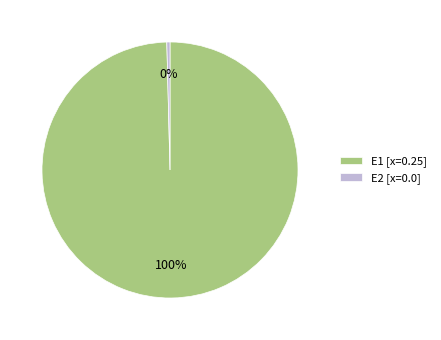

Between E1 [x=0.25] and E2 [x=0.0], which is larger?

E1 [x=0.25]